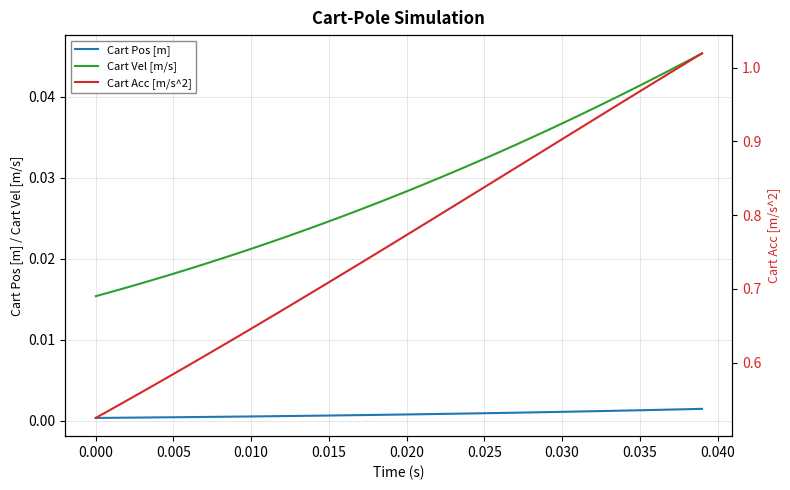

True or false: Cart Pos [m] has more than 0 interior local peaks.

False